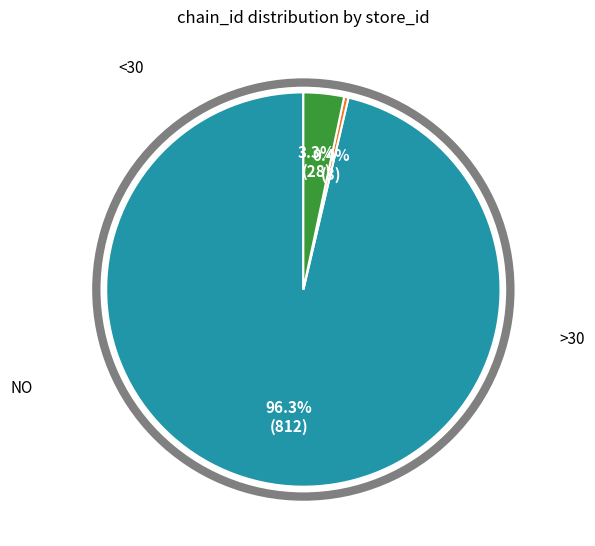

To the nearest percent, what is the difference between the largest and smallest slice percentages?

96%